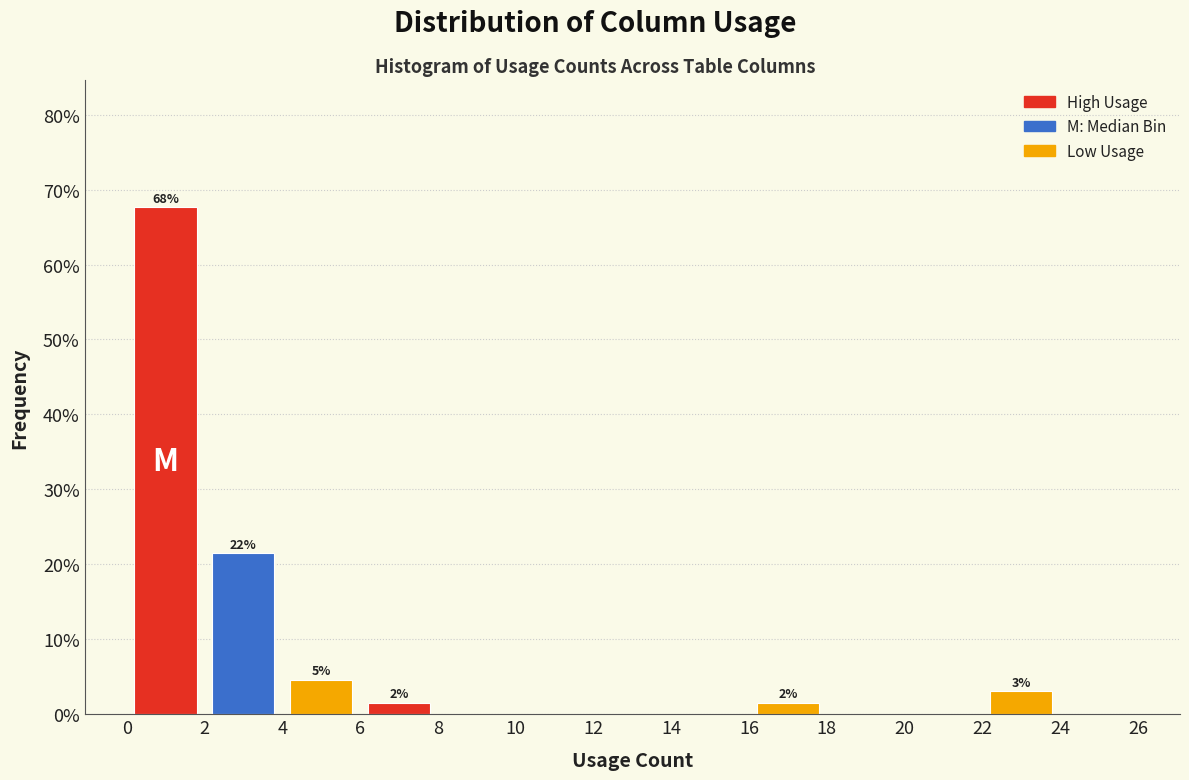

Which range on the x-axis has the tallest bar?

0 to 2